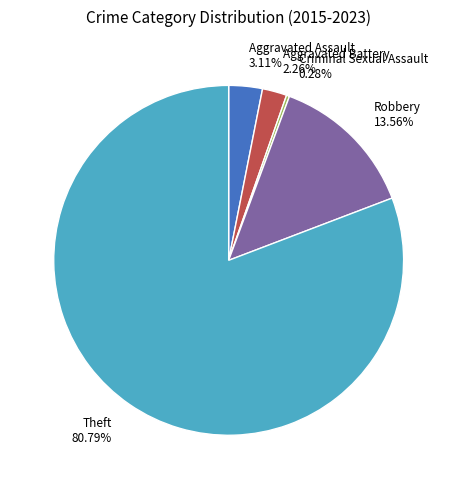

Is it true that Robbery is 24% of the pie?

False